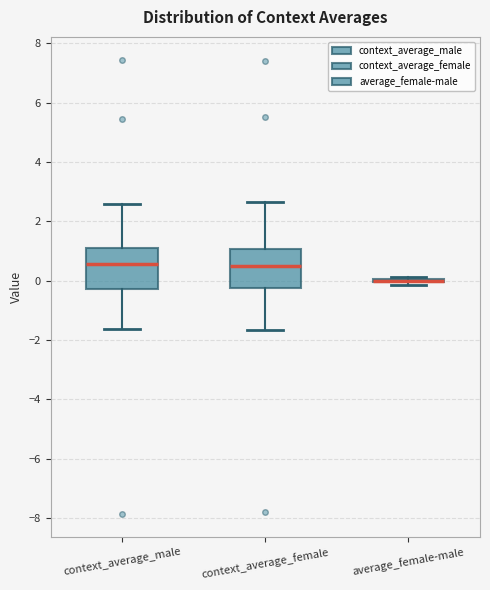

Reading left to right, read every box against the y-axis: the position of its median line, the range the box covers, and the ends of its whiskers. The values are not printed on the chart, so give them approximately, as read against the axis.

context_average_male: median 0.6, box -0.2 to 1.2, whiskers -1.6 to 2.6
context_average_female: median 0.6, box -0.2 to 1.0, whiskers -1.6 to 2.6
average_female-male: box collapsed to a line at 0.0, whiskers -0.2 to 0.2